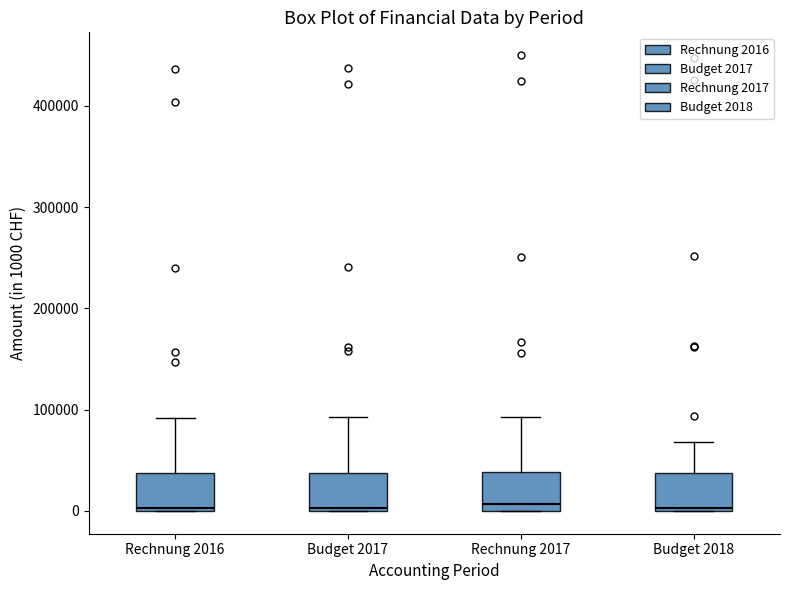

Where is the upper edge of the box for Rechnung 2016 on the y-axis? The values are not printed on the chart, so give them approximately, as read against the axis.

40000